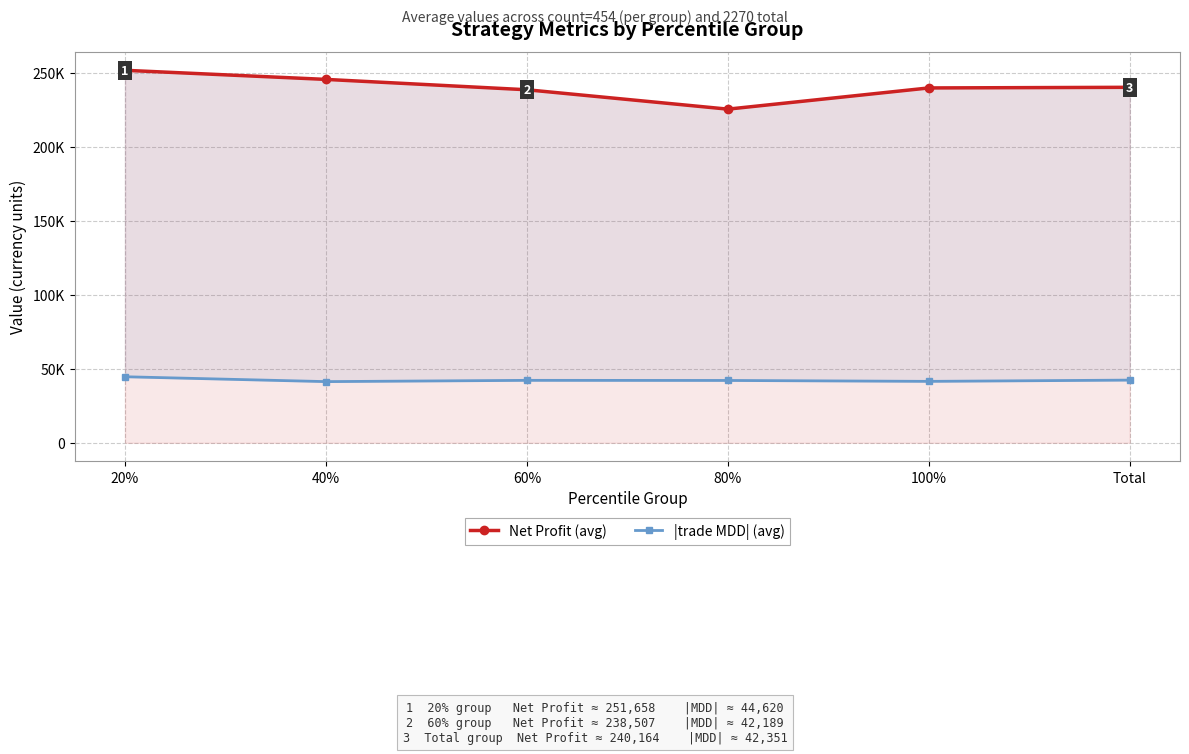

True or false: |trade MDD| (avg) has more than 0 points higher than both neighbors.

True